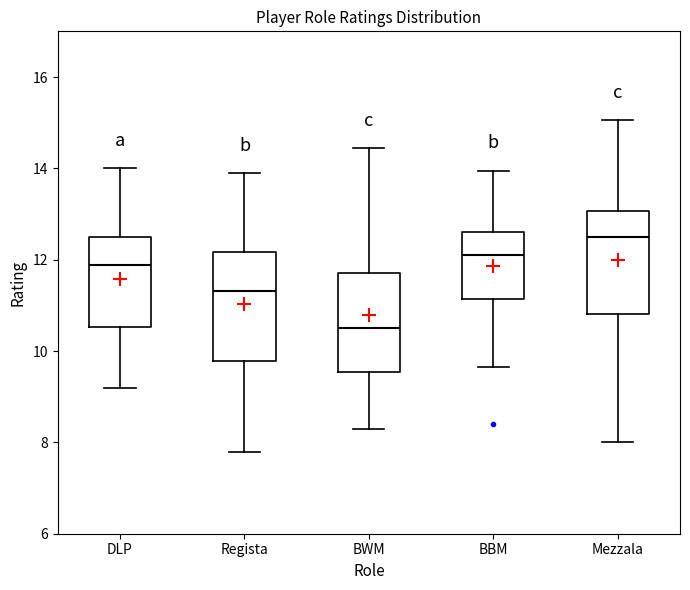

Where is the upper edge of the box for Mezzala on the y-axis? The values are not printed on the chart, so give them approximately, as read against the axis.

13.0